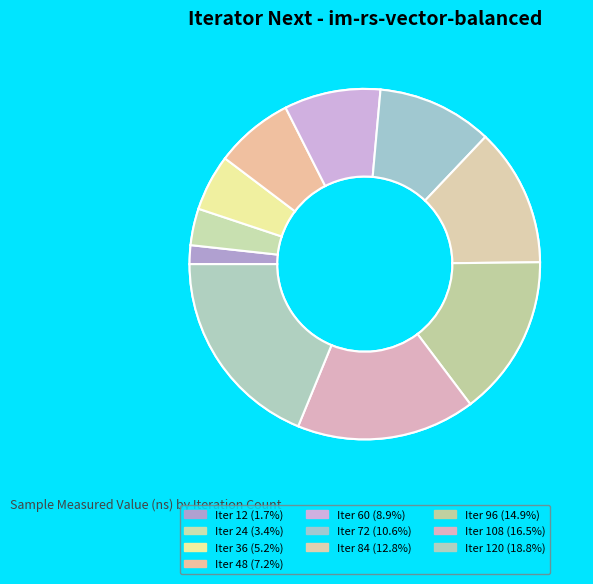

To the nearest percent, what is the combined percentage of 60 and 36?

14%